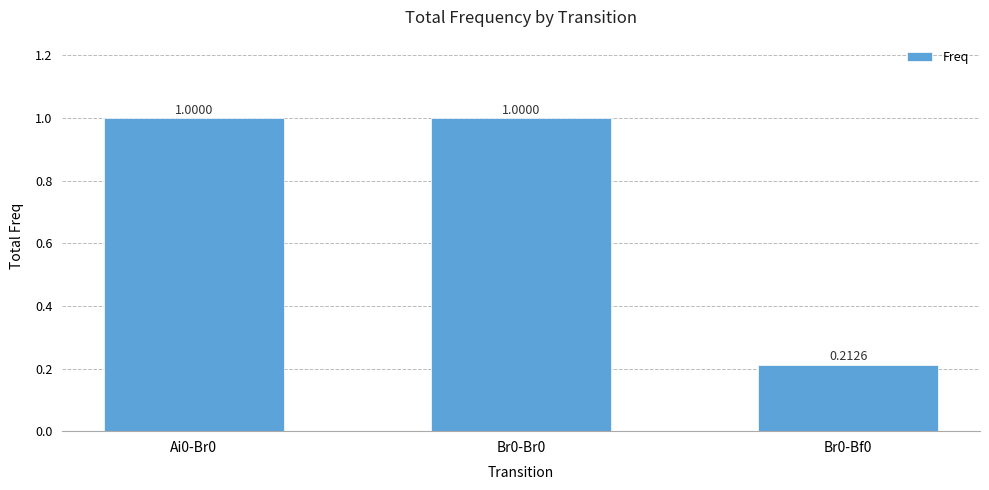

What is the label of the 1st bar from the right?

Br0-Bf0